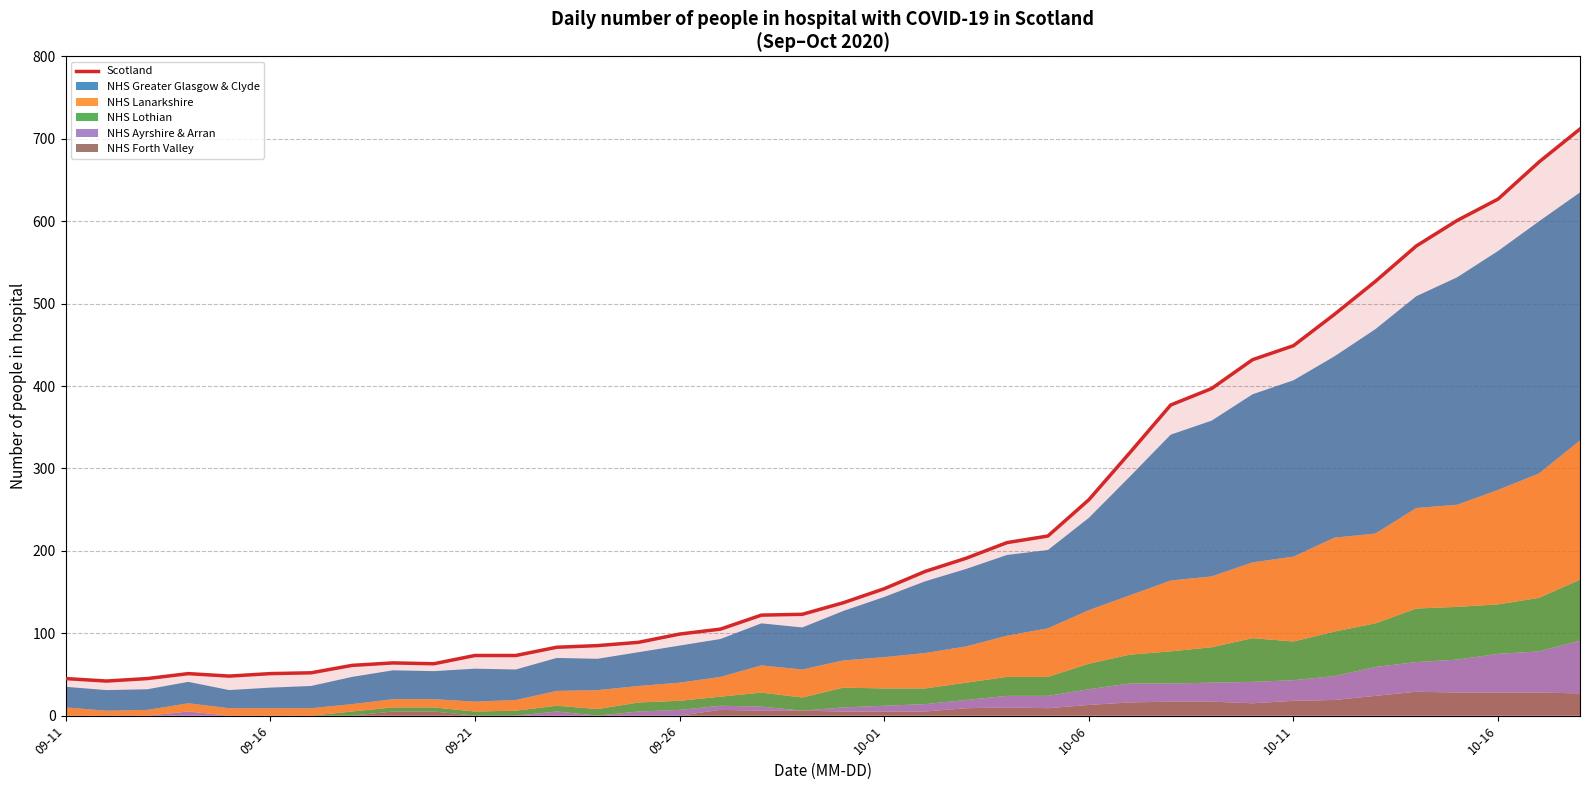

What is the highest value of the Scotland series?

712